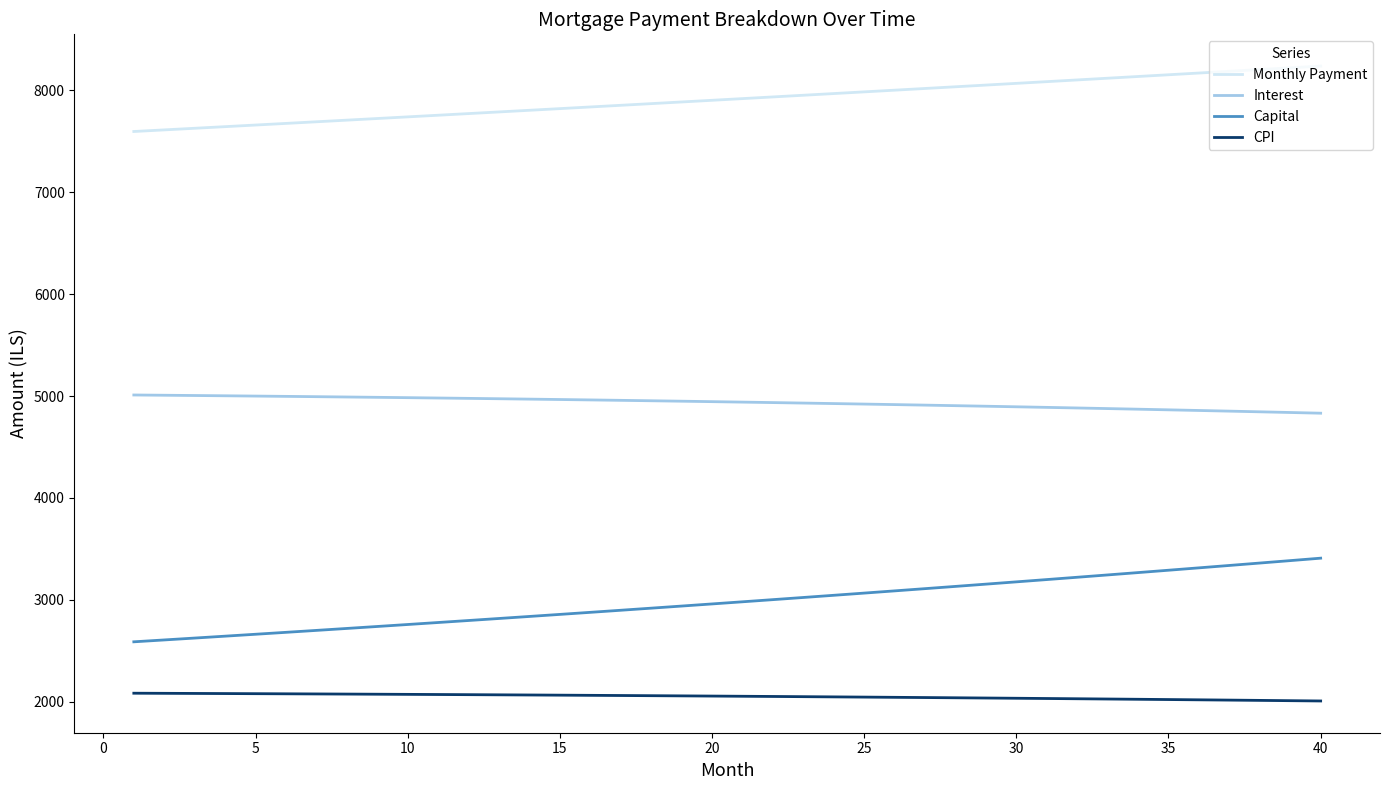

What are all the series names shown in the legend?

Monthly Payment, Interest, Capital, CPI